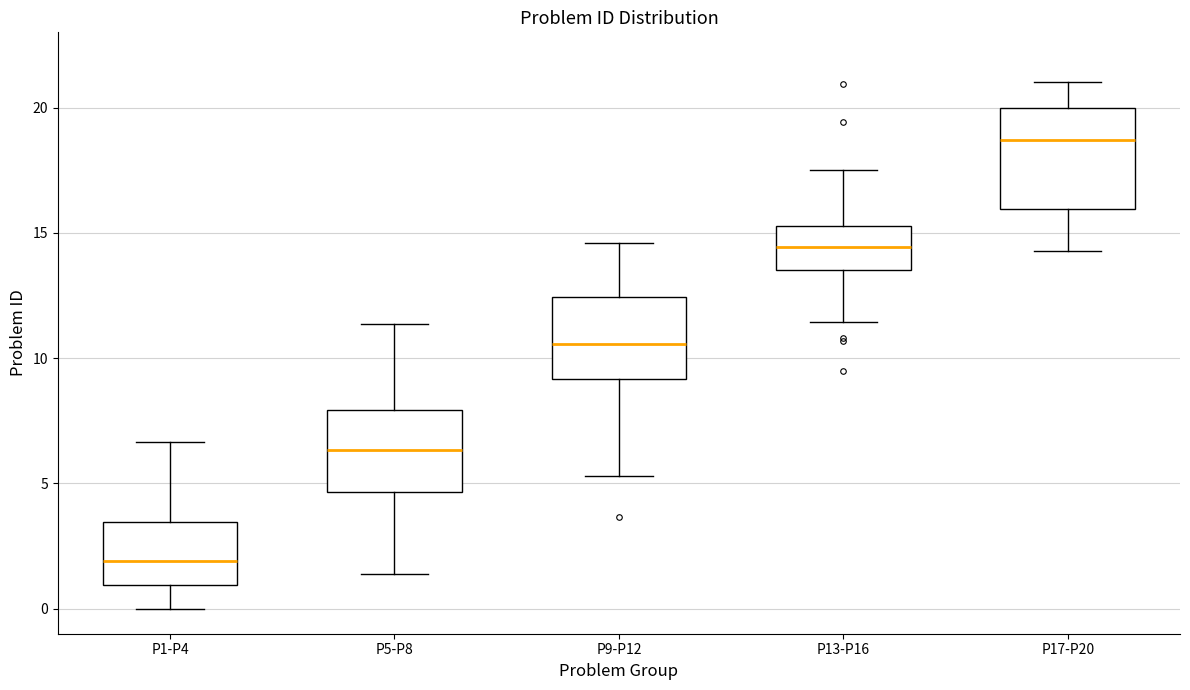

Reading left to right, transcribe this box plot: for each box, give where its median line is, the range the box spans, and where its two whiskers end, as read against the y-axis. The values are not printed on the chart, so give them approximately, as read against the axis.

P1-P4: median 2.0, box 1.0 to 3.5, whiskers 0.0 to 6.5
P5-P8: median 6.5, box 4.5 to 8.0, whiskers 1.5 to 11.5
P9-P12: median 10.5, box 9.0 to 12.5, whiskers 5.5 to 14.5
P13-P16: median 14.5, box 13.5 to 15.5, whiskers 11.5 to 17.5
P17-P20: median 18.5, box 16.0 to 20.0, whiskers 14.5 to 21.0